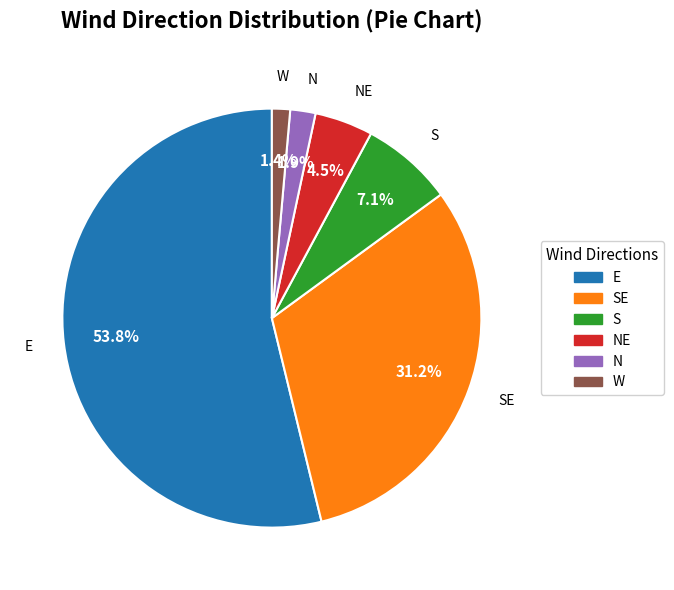

How many segments does this pie chart have?

6